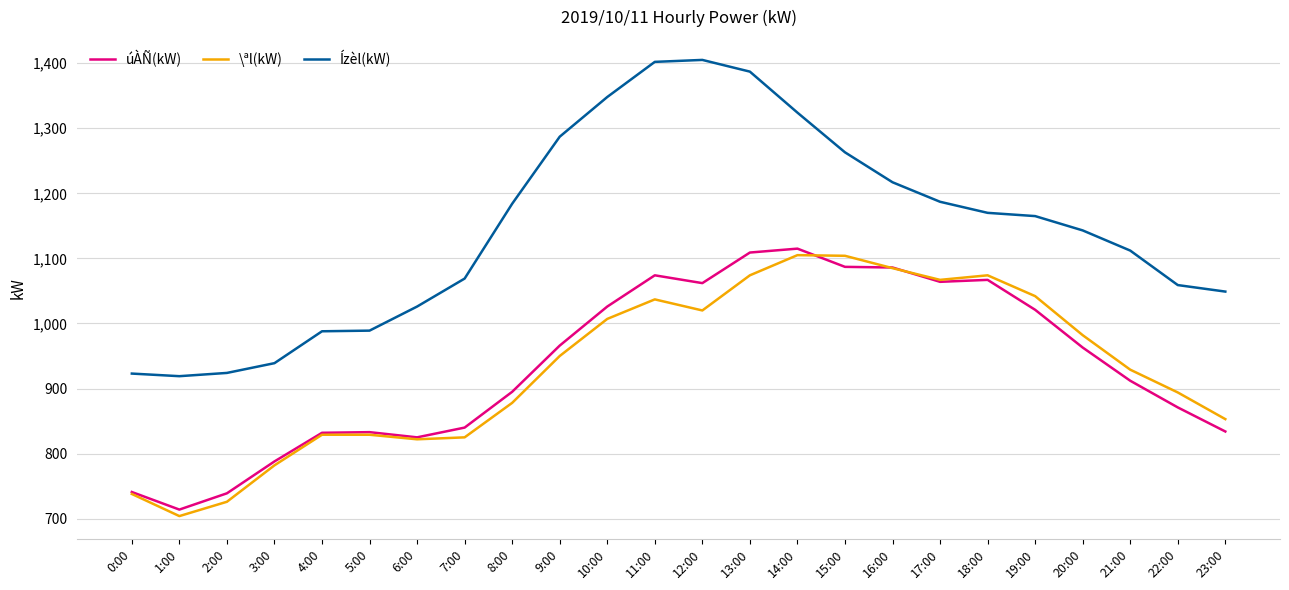

Where is the first local minimum for úÀÑ(kW)?

1:00